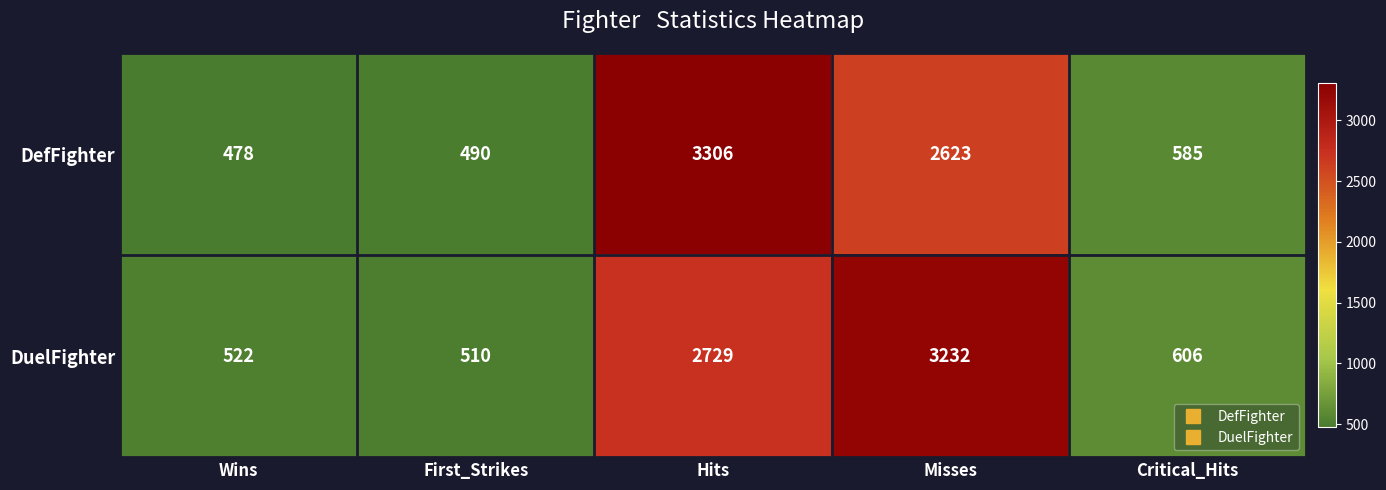

What is the sum of all DefFighter values?

7482